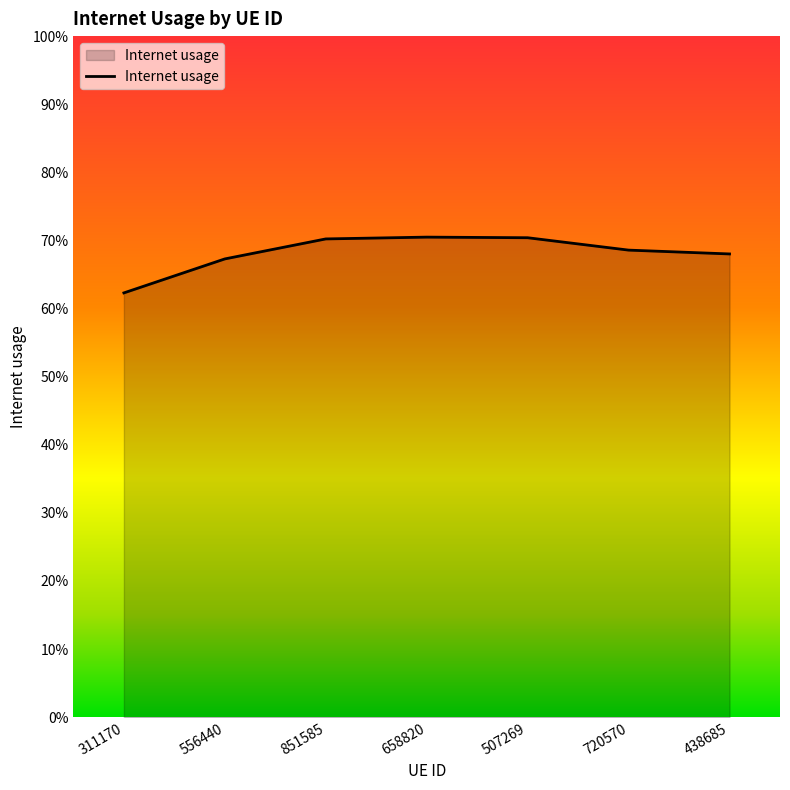

The chart shows a value of 1.0 at 720570. True or false?

False